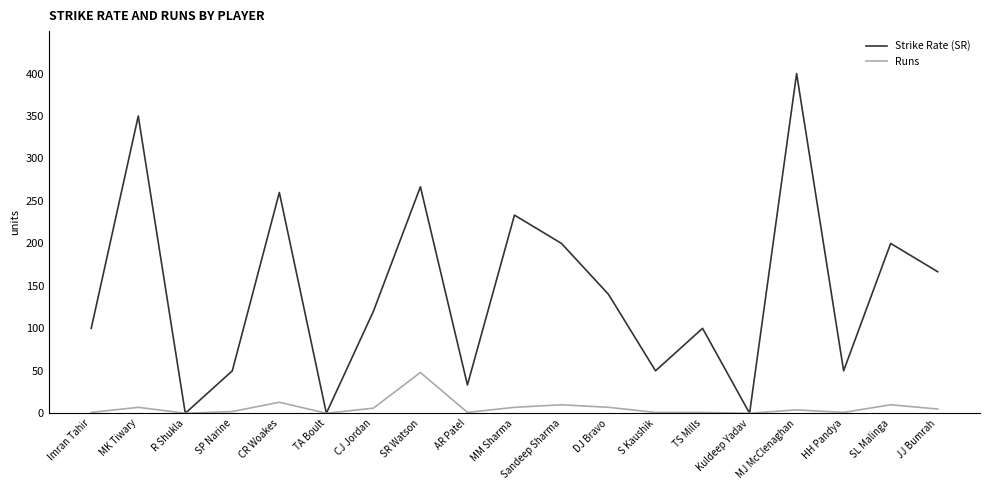

How many lines are shown in the chart?

2